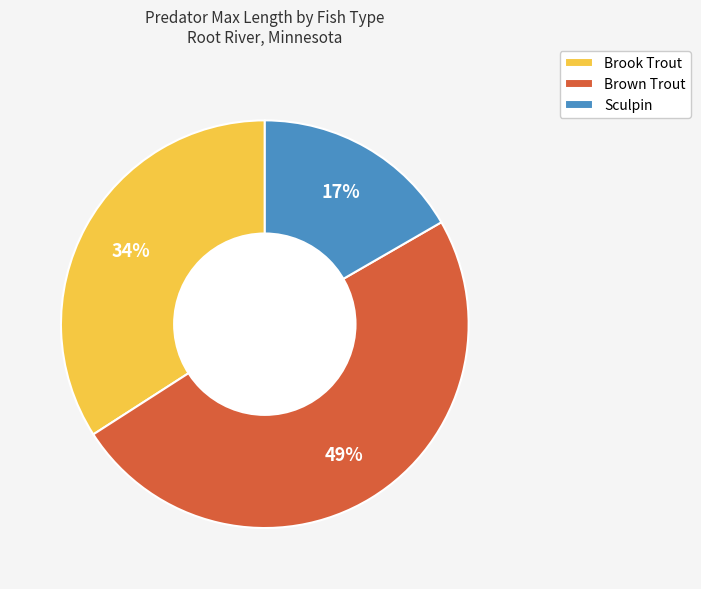

To the nearest percent, what percentage of the pie is Sculpin?

17%